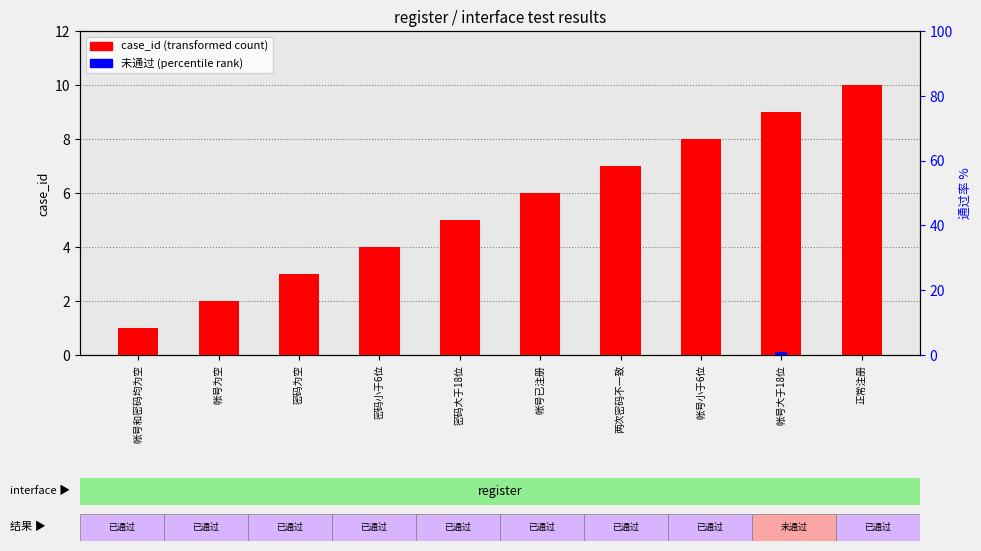

Rank the series at 密码大于18位 from highest to lowest value.

case_id (transformed count), 未通过 (percentile)